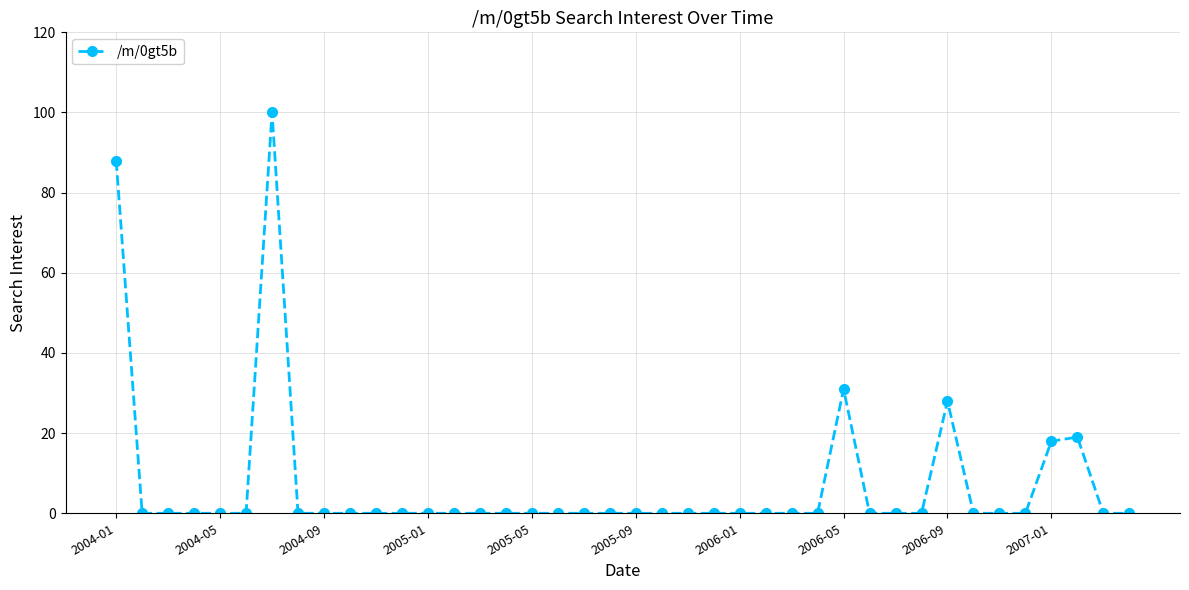

What is the maximum value shown in the chart?

100